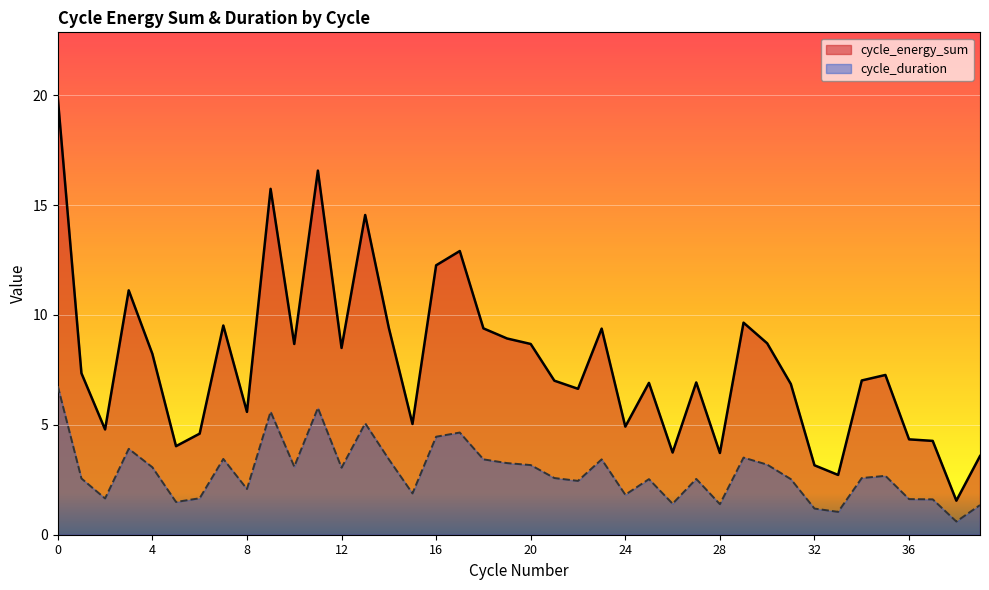

At which label does cycle_duration reach its minimum?

38